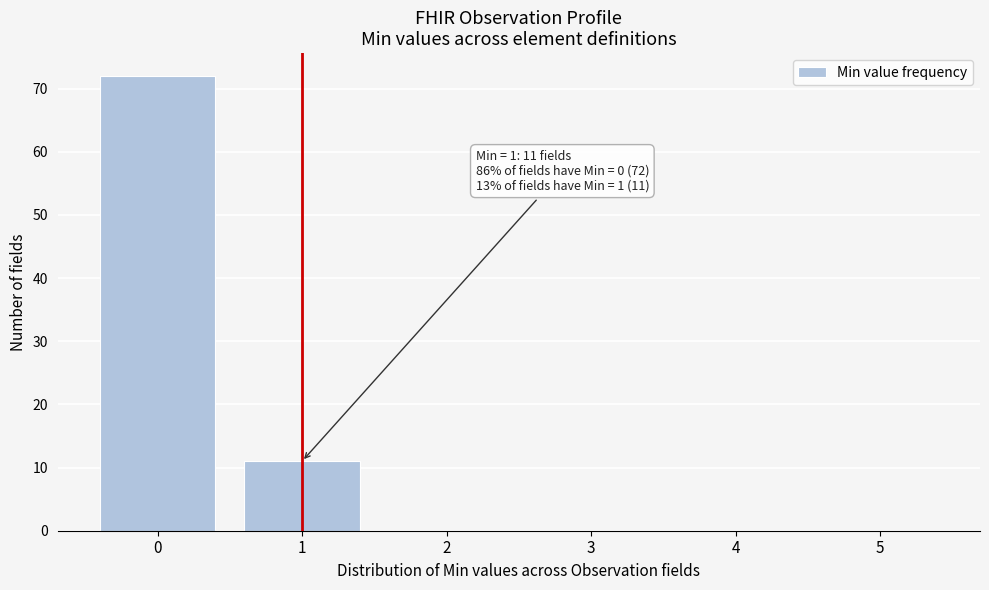

Reading right to left, what are all the values shown in this chart?

5=0	4=0	3=0	2=0	1=11	0=72